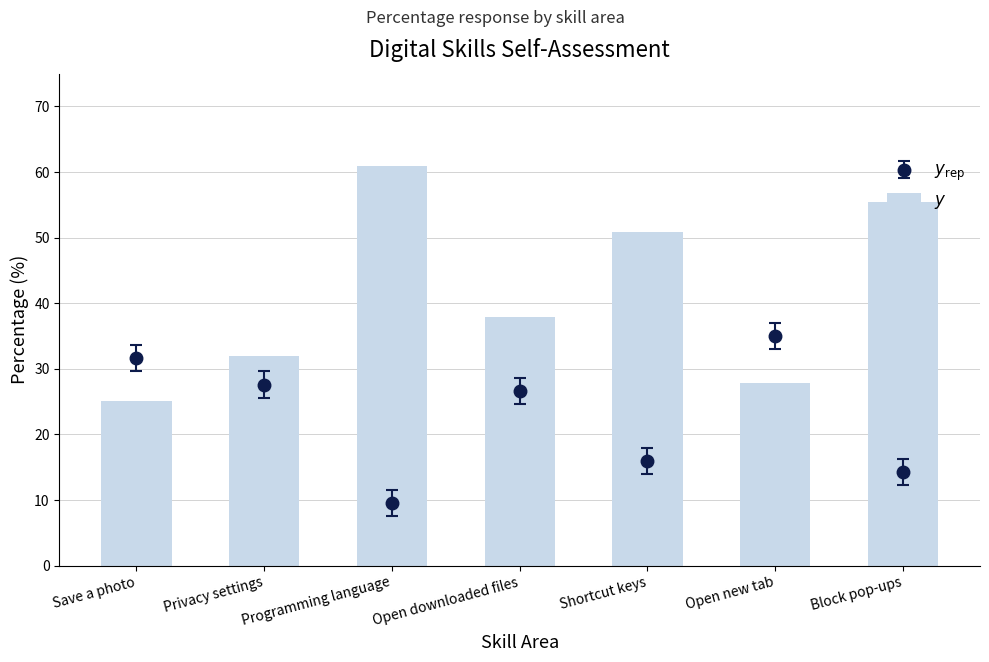

The chart shows a value of 55.5 at Block pop-ups. True or false?

True